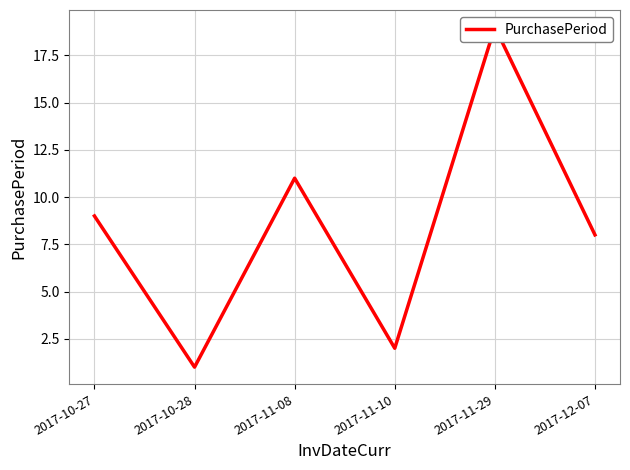

The value at 2017-10-28 is 0. True or false?

False